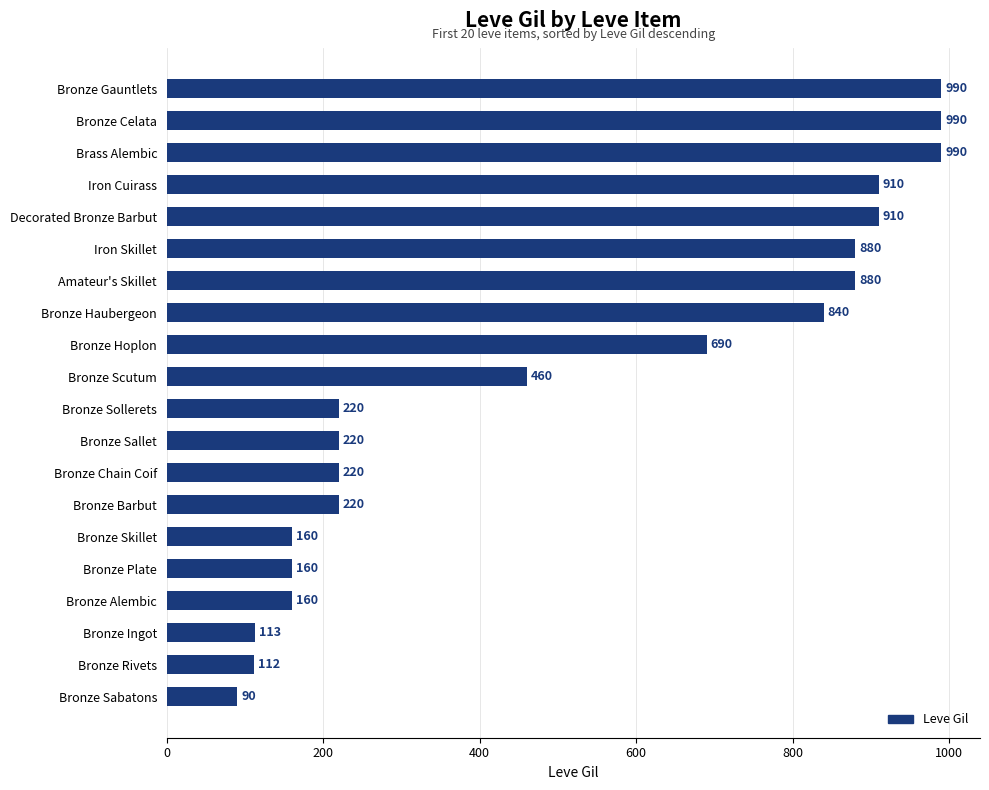

What is the label of the 14th bar from the bottom?

Amateur's Skillet